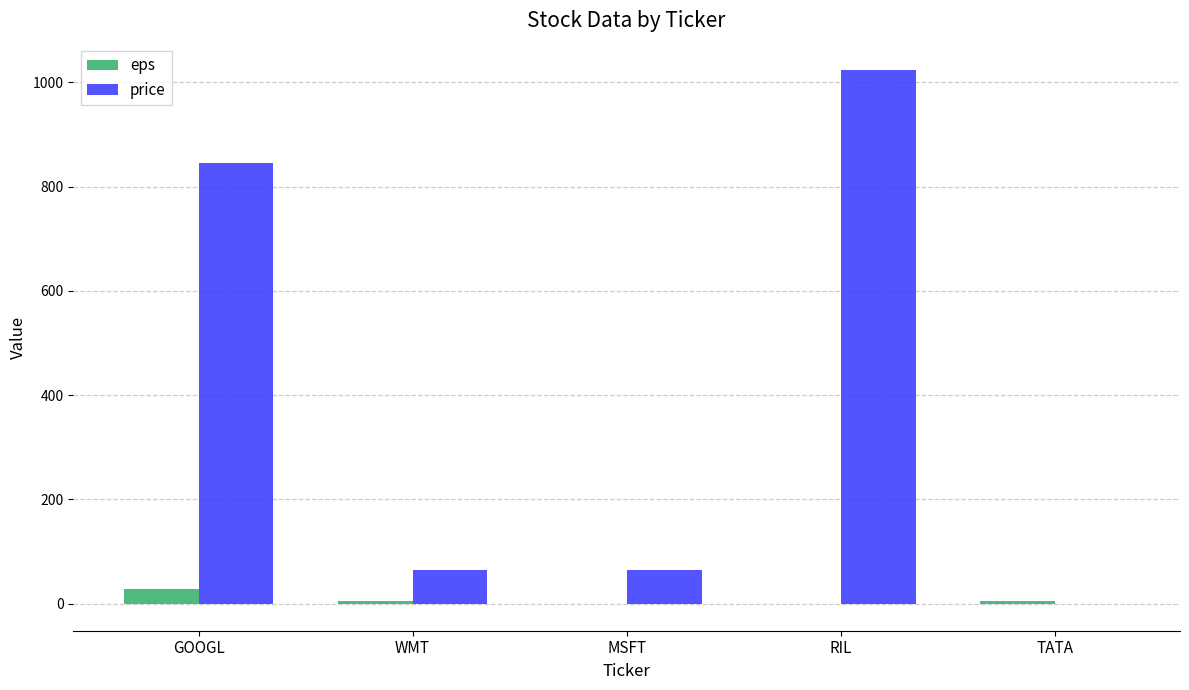

The value of price at WMT is 65.0. True or false?

True